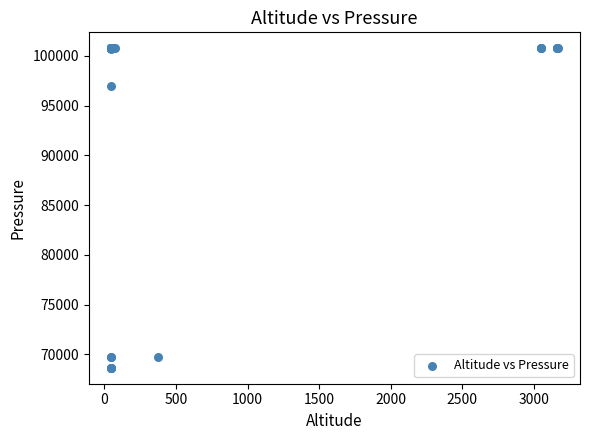

What Y value in the scatter plot is closest to 84702?

96925